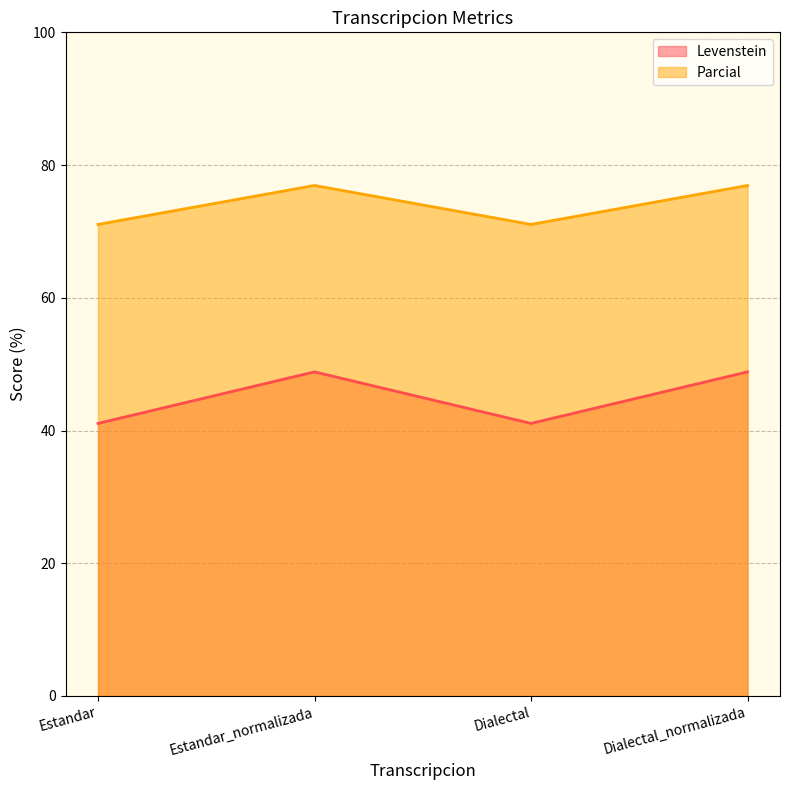

Reading left to right, list all the values displayed in this chart.

Levenstein: 41.1	48.8	41.1	48.8
Parcial: 71.1	76.9	71.1	76.9